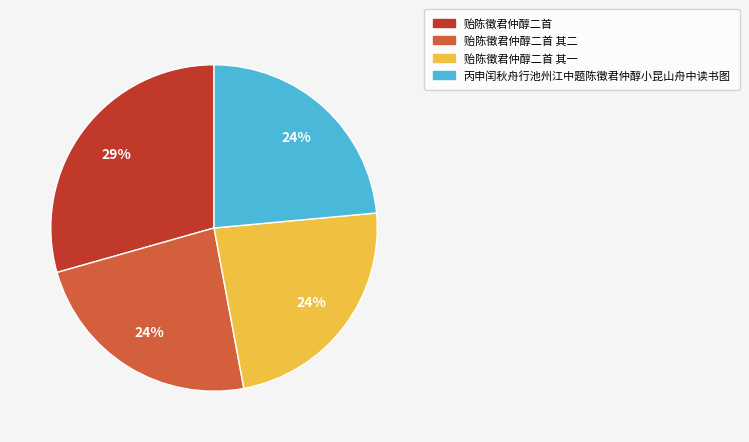

How many segments does this pie chart have?

4